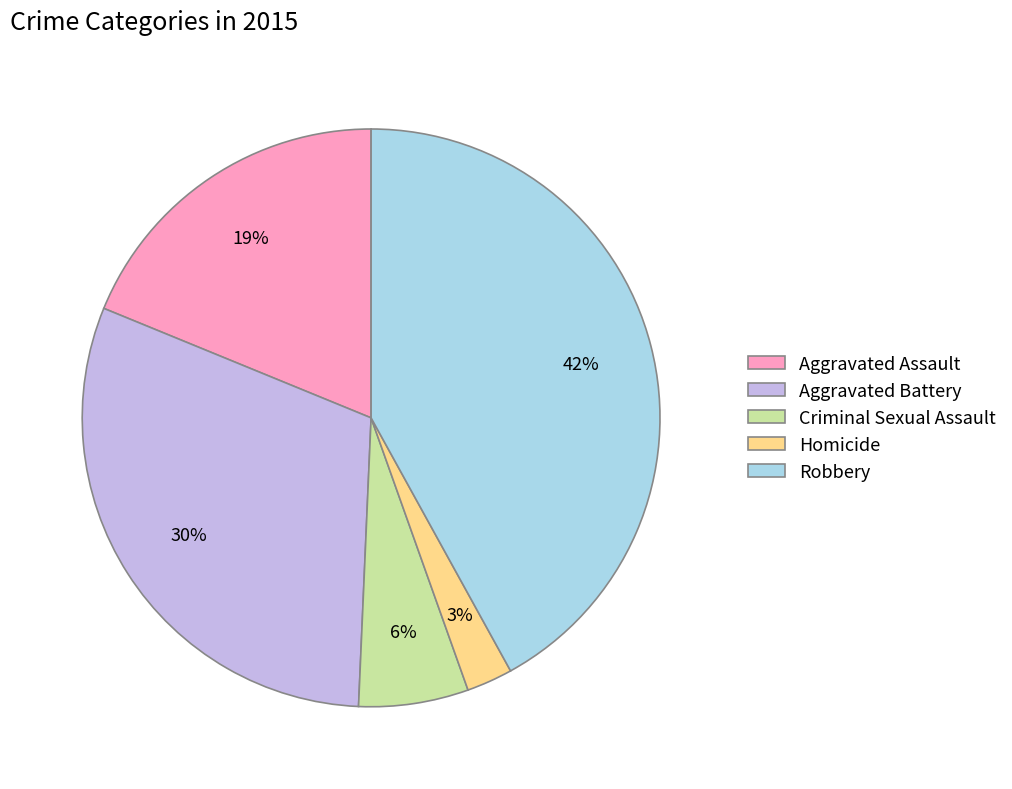

Count the number of slices in the pie.

5